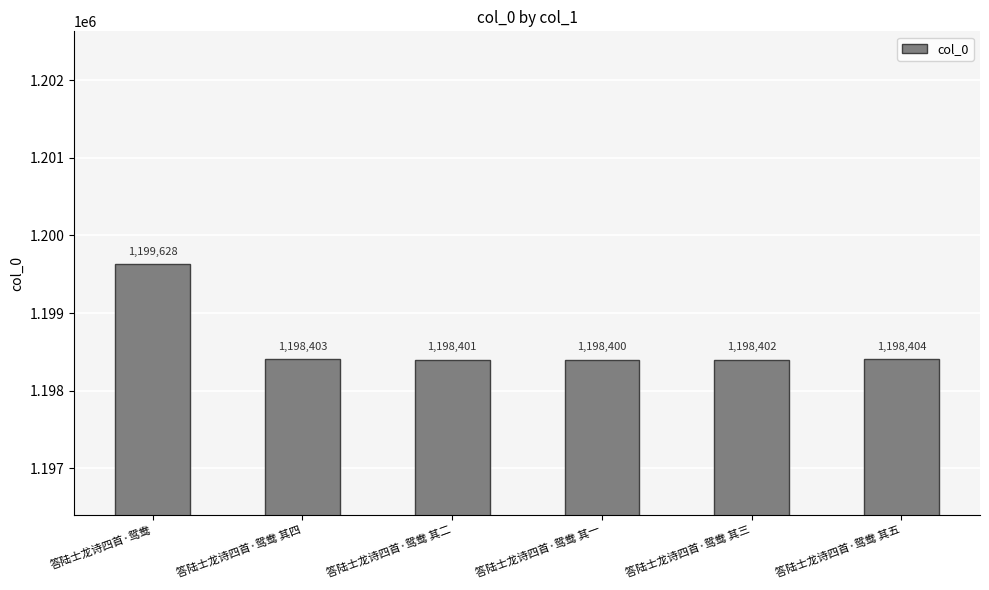

Reading left to right, what are all the values shown in this chart?

1199628	1198403	1198401	1198400	1198402	1198404